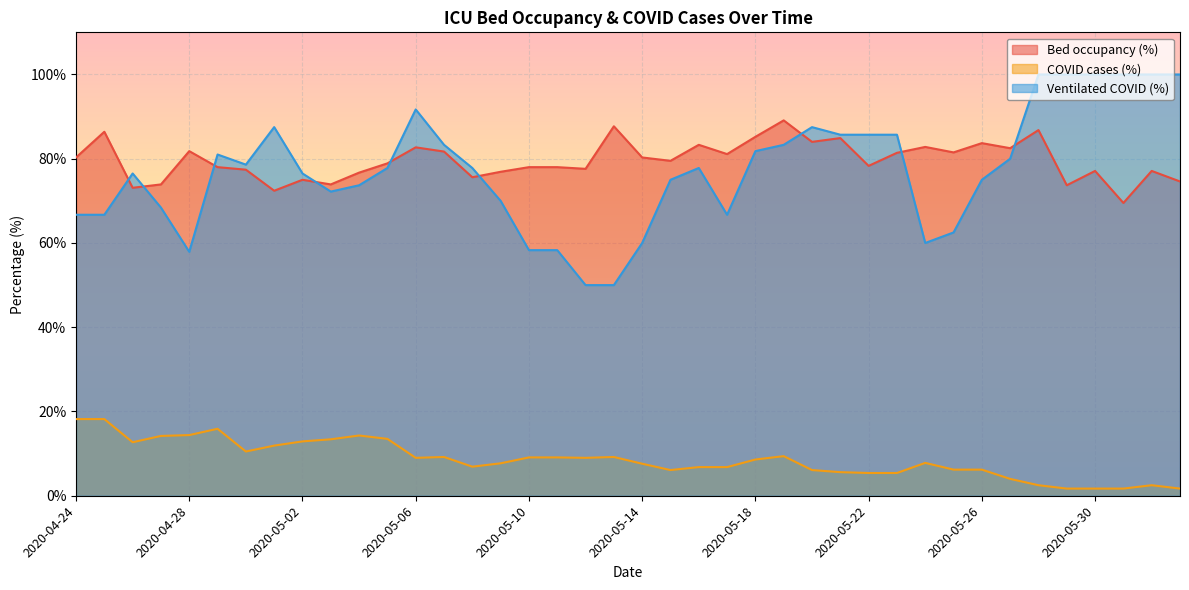

True or false: betten_belegt_proz has more than 2 interior local peaks.

True